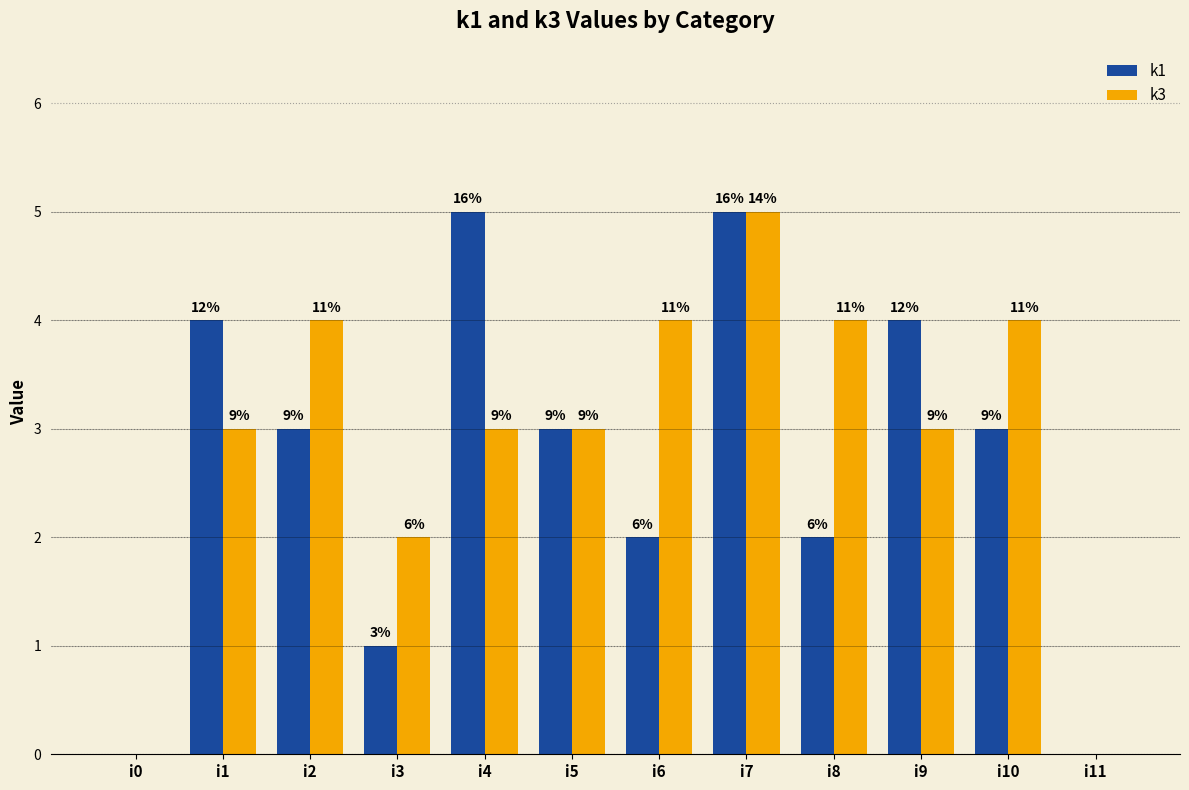

Count the k3 values in the range 3 to 4.

8